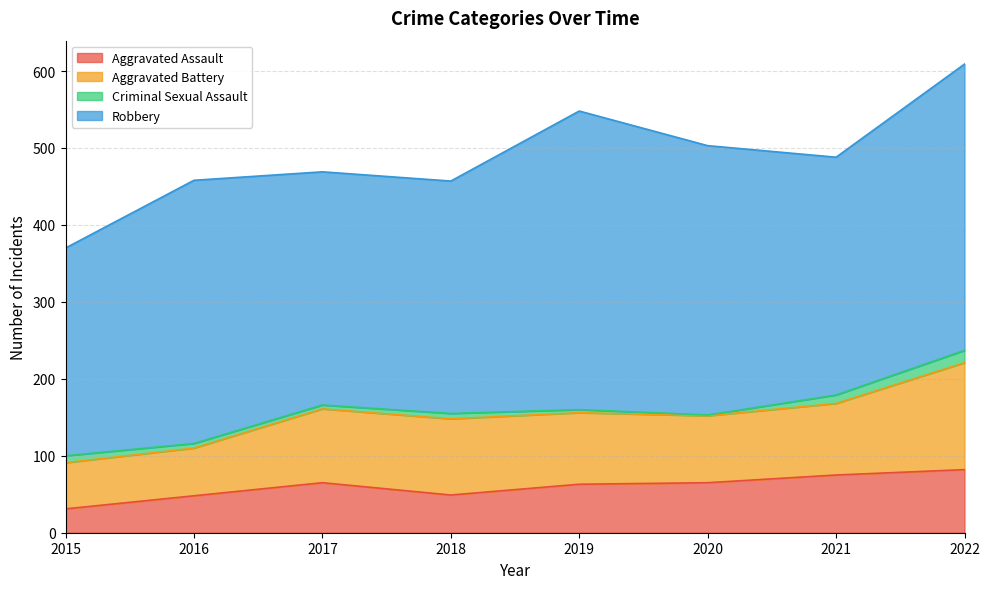

Rank the series at 2017 from highest to lowest value.

Robbery, Aggravated Battery, Aggravated Assault, Criminal Sexual Assault